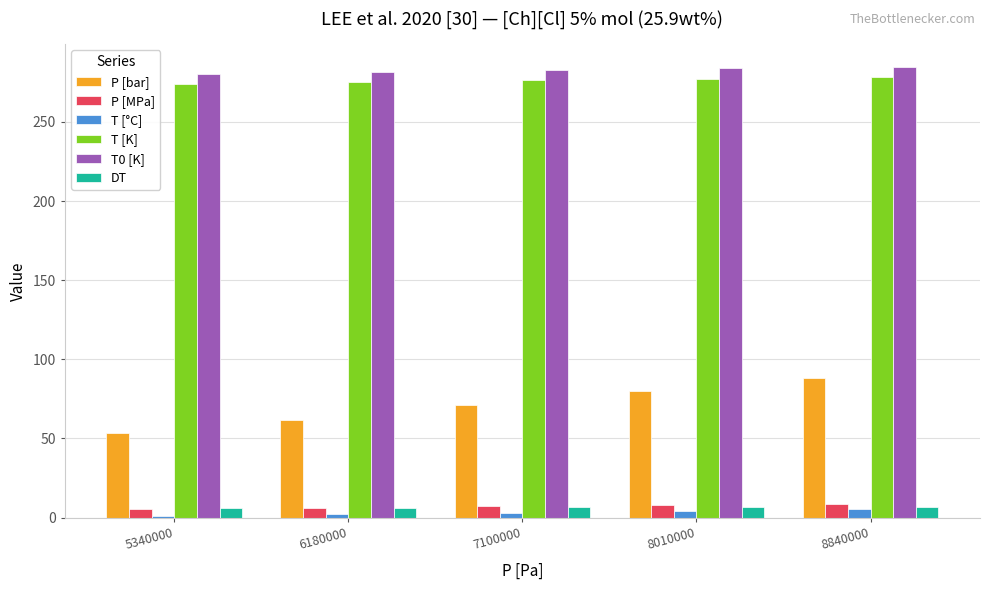

Count the number of categories in the chart.

5